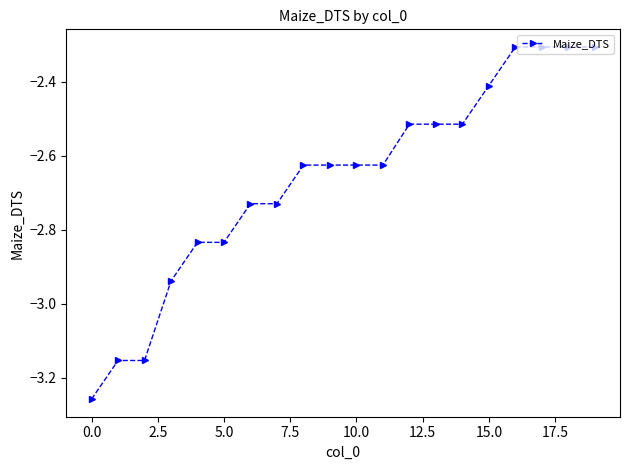

How many lines are shown in the chart?

1